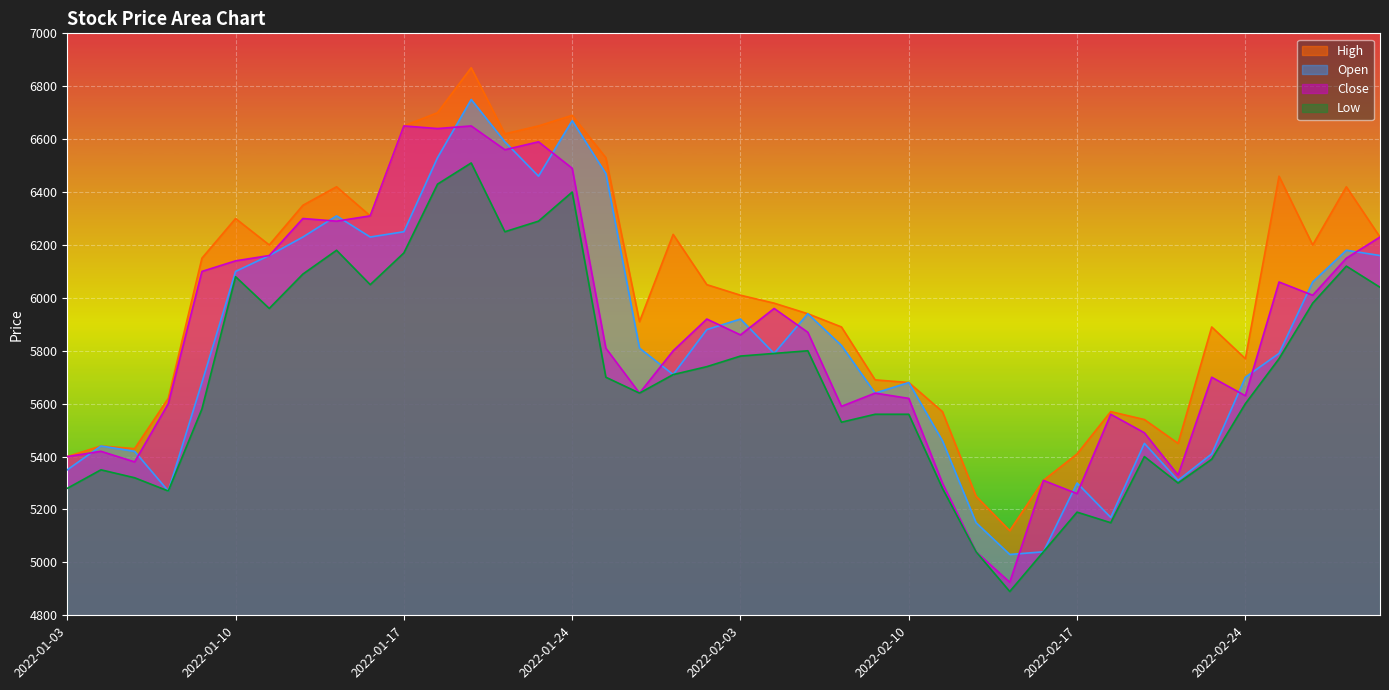

What is the label of the 9th point from the left?

2022-01-13